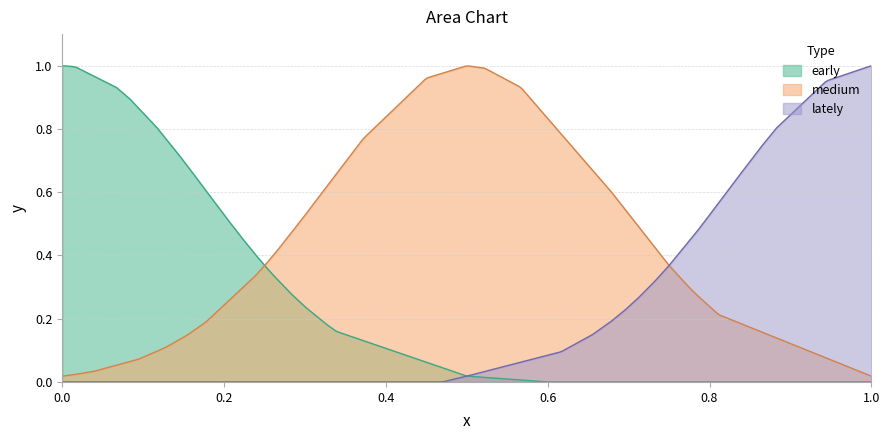

Which series has the largest total across all categories?

medium